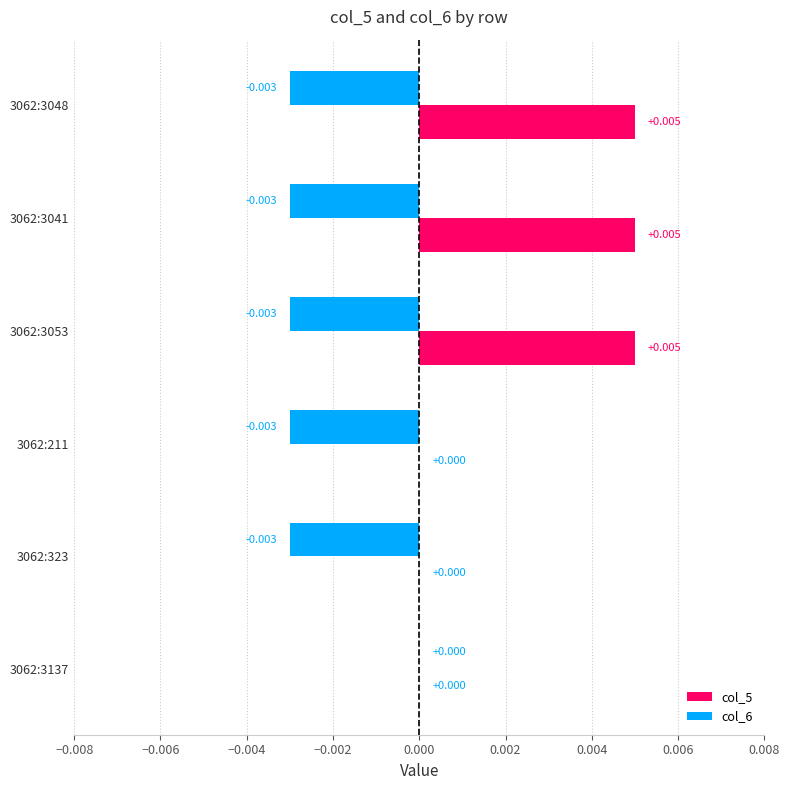

How many groups of bars are there?

6